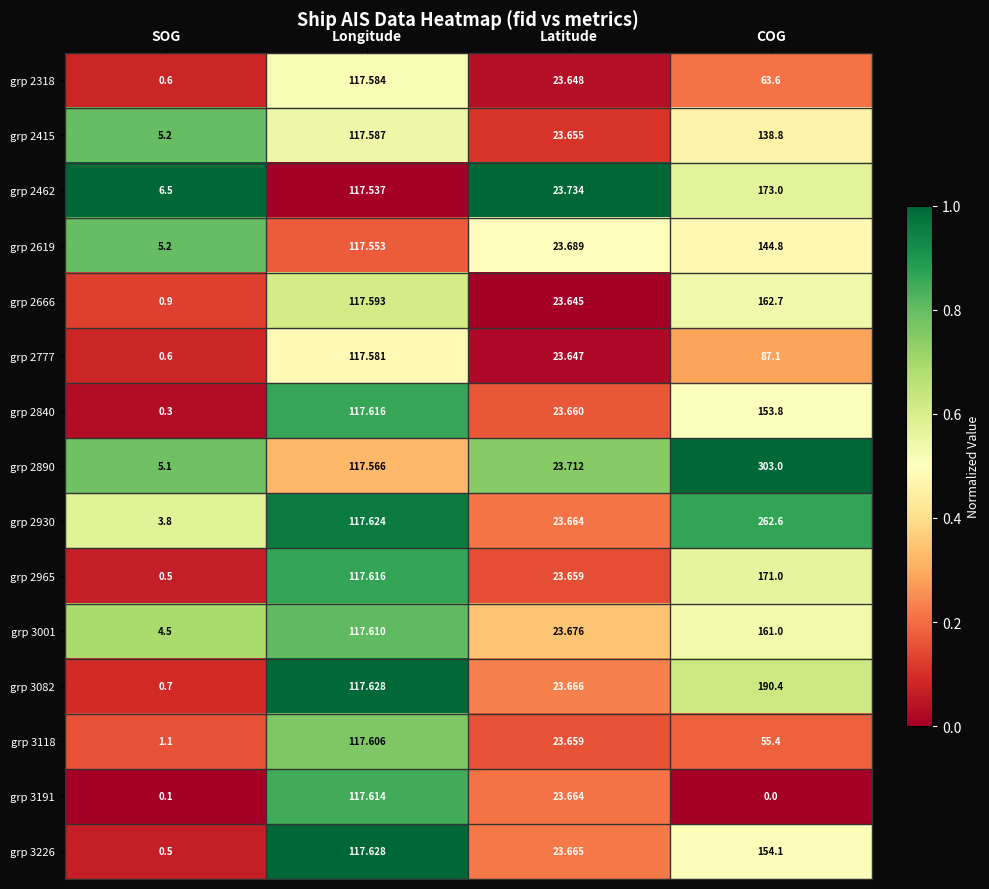

Which label corresponds to the smallest value in the chart?

COG